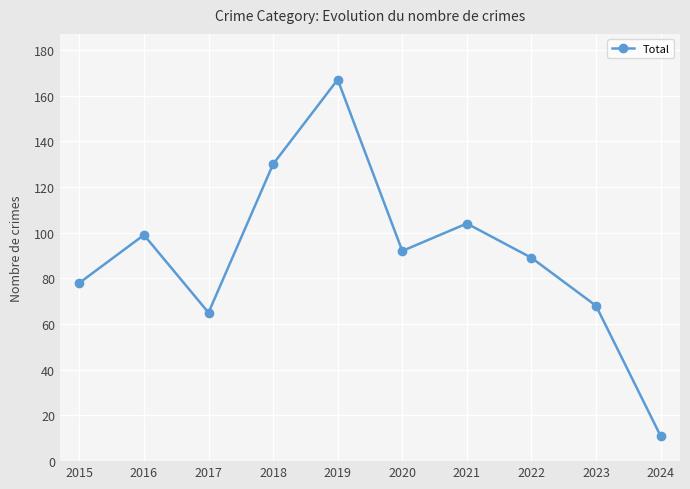

What is the smallest value displayed?

11